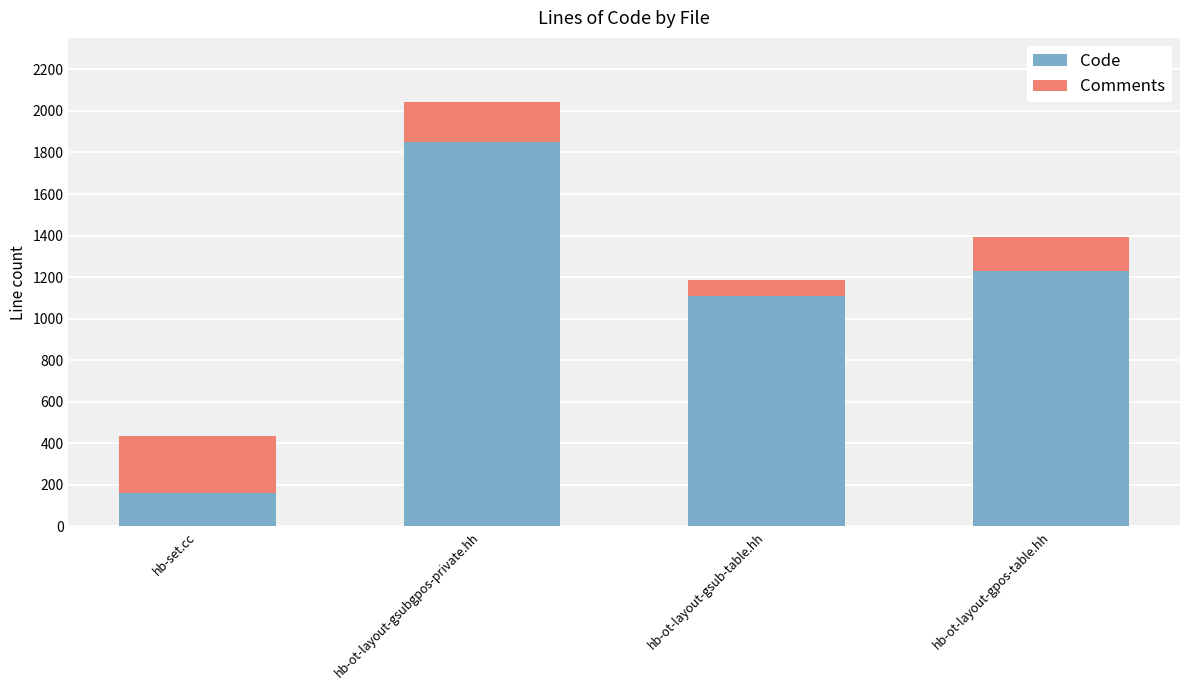

Is it true that Code equals 1849 at hb-ot-layout-gsubgpos-private.hh?

True